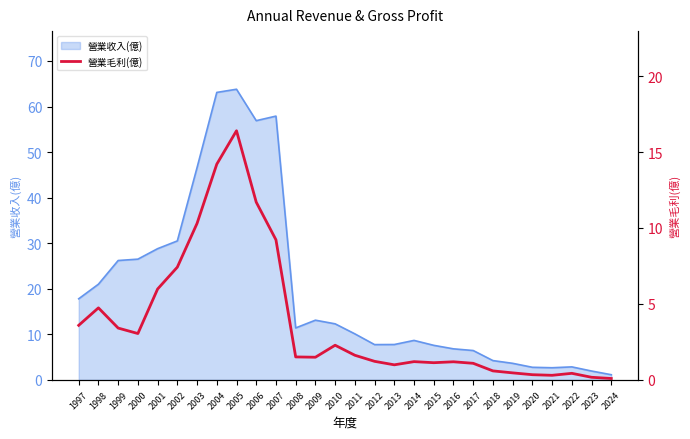

The value of 營業收入(億) at 2023 is 1.9. True or false?

True